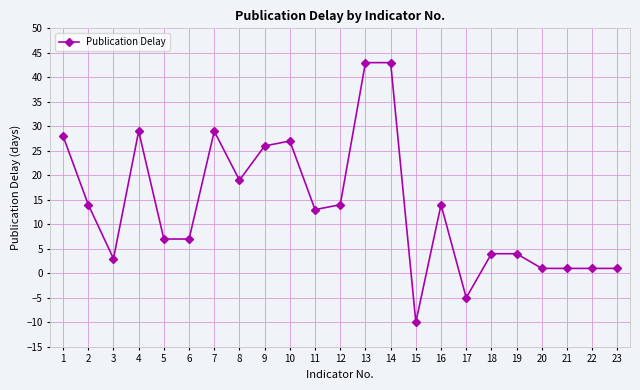

The chart shows a value of 43 at 14. True or false?

True